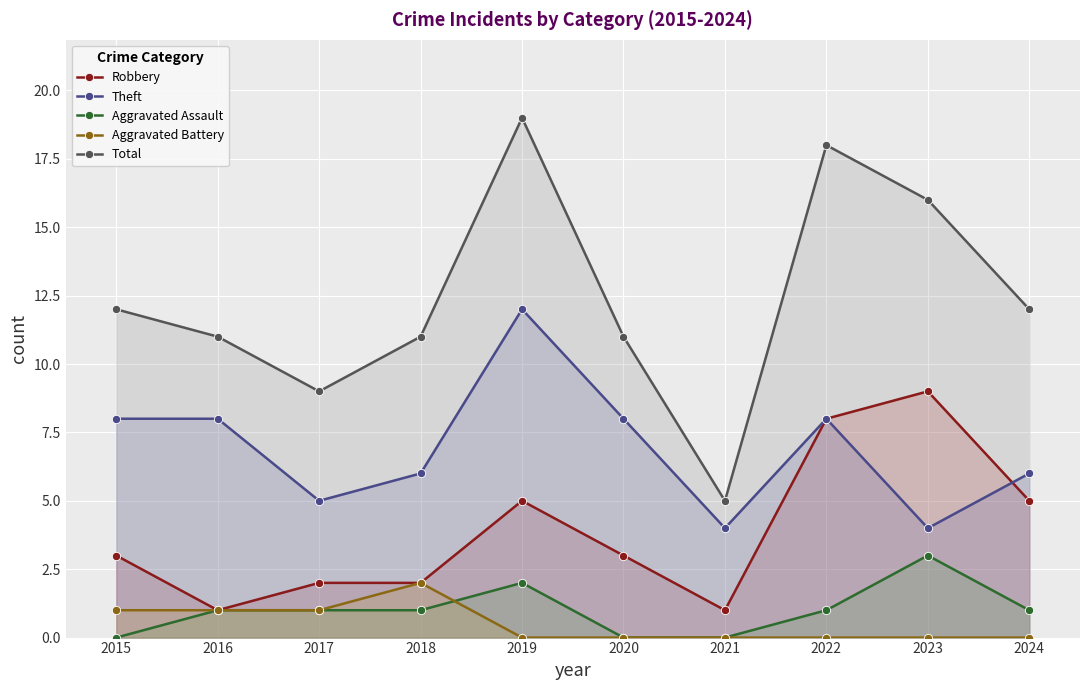

What is the maximum value shown in the chart?

19